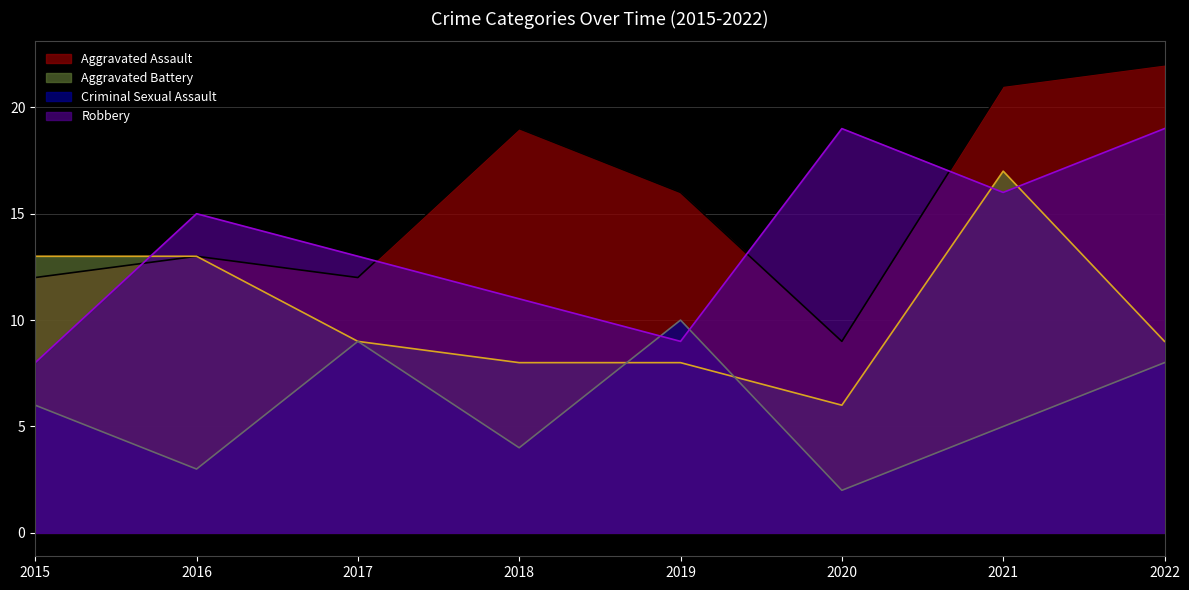

How many lines are shown in the chart?

4